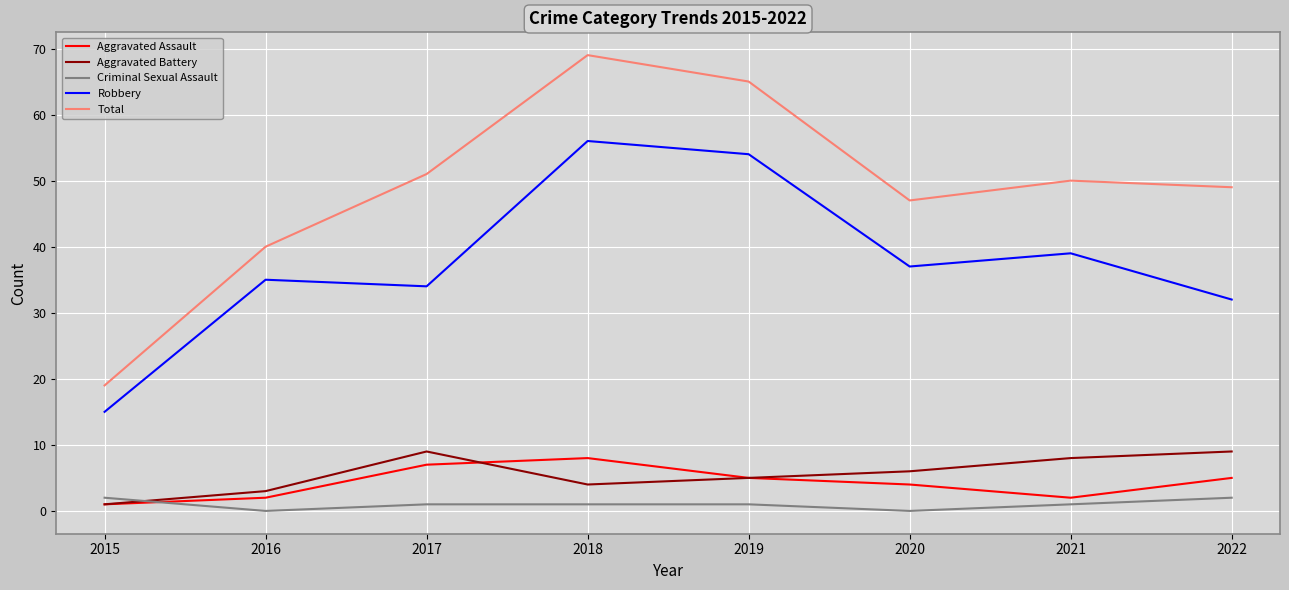

At which category is the sum across all series the highest?

2018